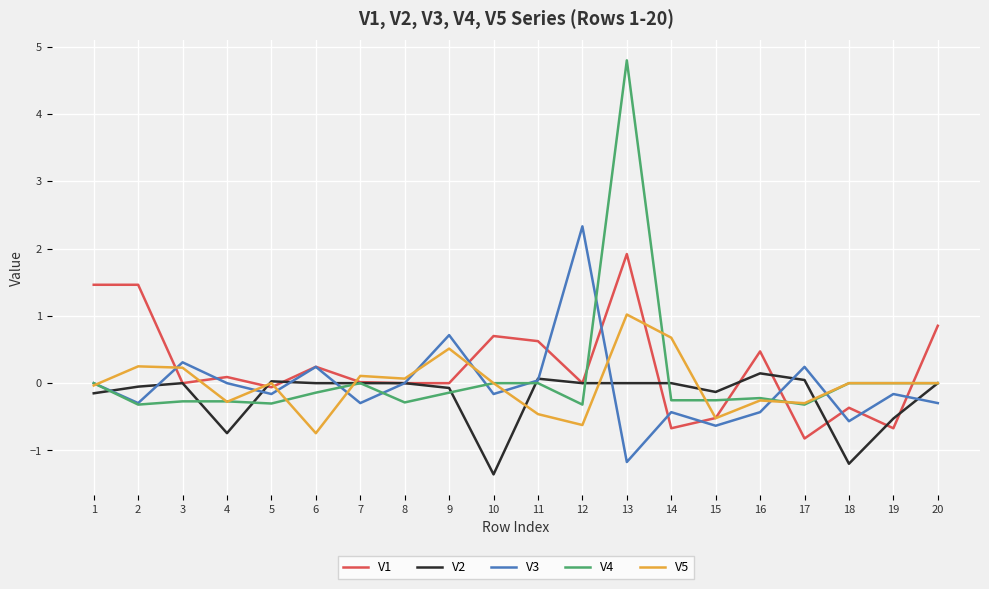

What is the difference between the maximum and second lowest values in the V4 series?

5.1